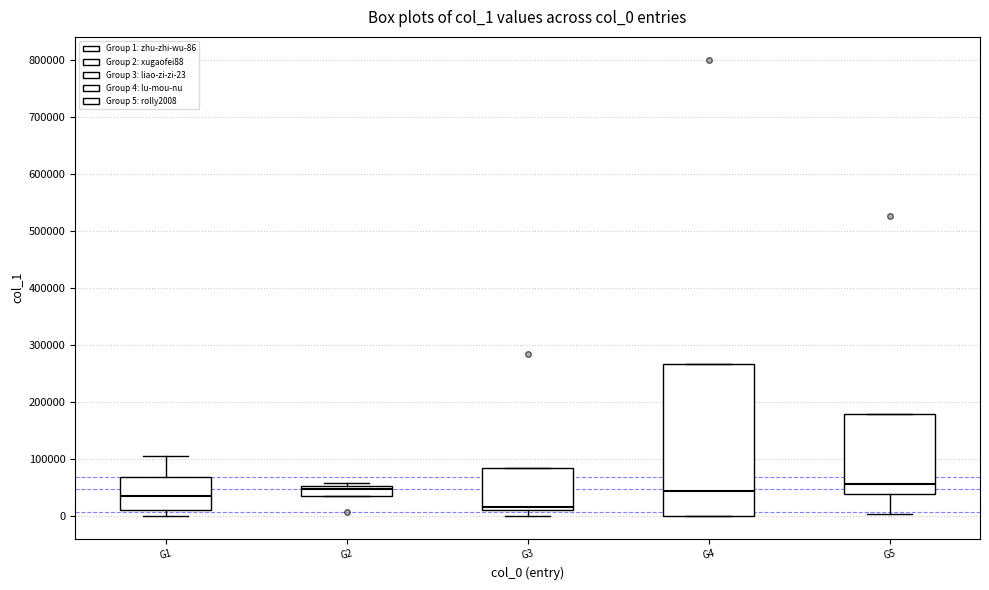

Comparing the boxes themselves (not the whiskers), which one is the tallest?

G4